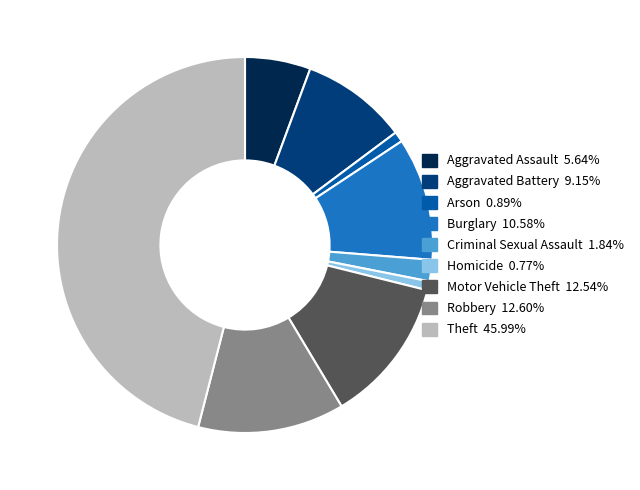

Does Criminal Sexual Assault account for over 50% of the chart?

No